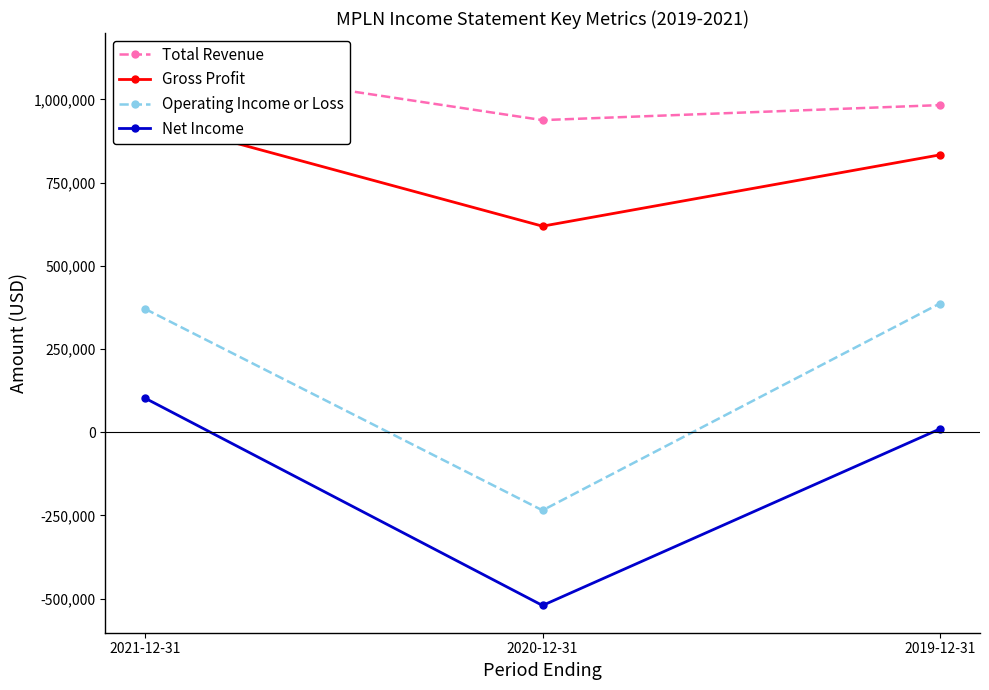

Reading left to right, what are all the values shown in this chart?

Total Revenue: 2021-12-31=1117600	2020-12-31=937800	2019-12-31=982900
Gross Profit: 2021-12-31=942300	2020-12-31=619100	2019-12-31=833300
Operating Income or Loss: 2021-12-31=370300	2020-12-31=-234800	2019-12-31=386700
Net Income: 2021-12-31=102100	2020-12-31=-520600	2019-12-31=9700